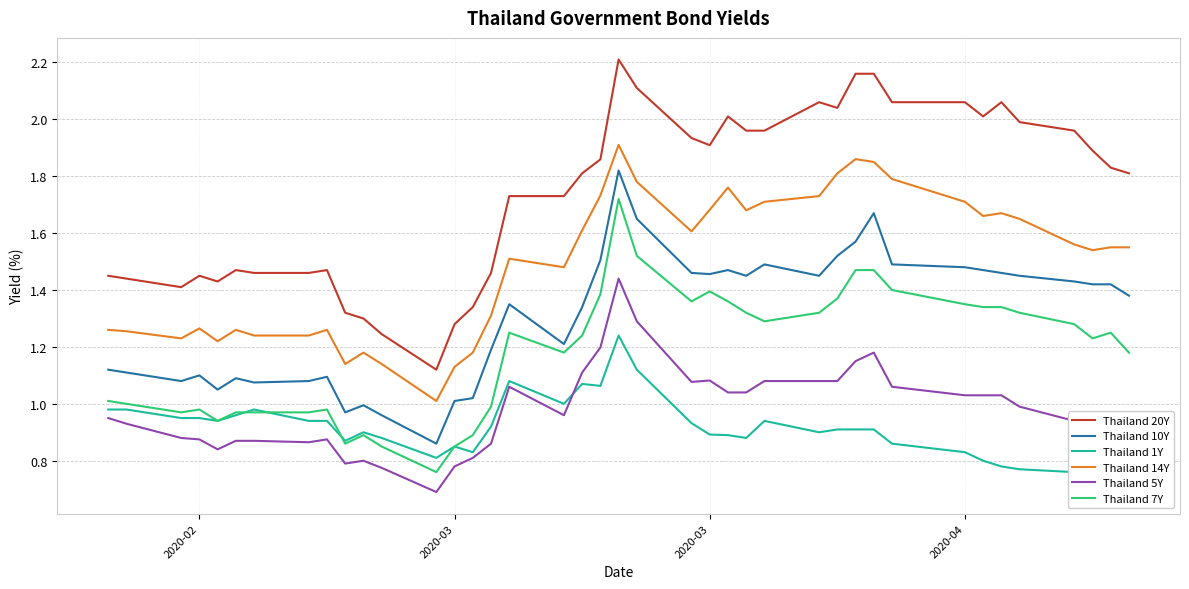

How many interior local valleys does the Thailand 10Y series have?

9